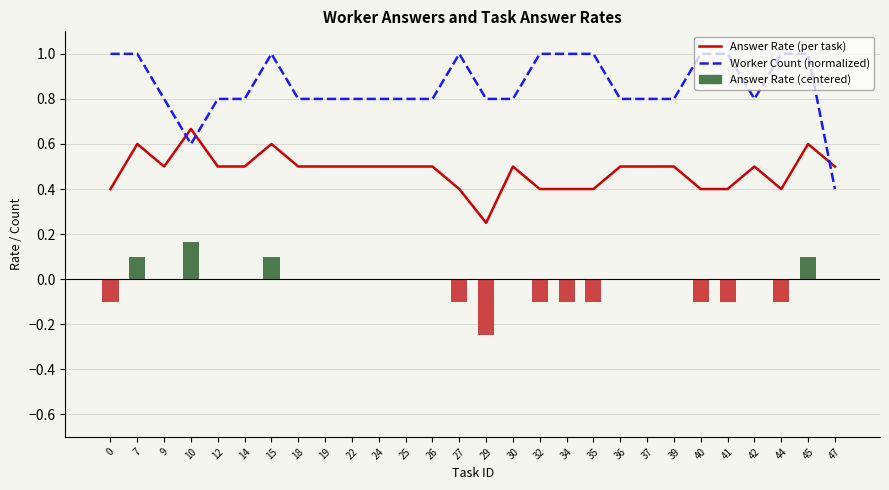

Which label corresponds to the smallest value in the chart?

29